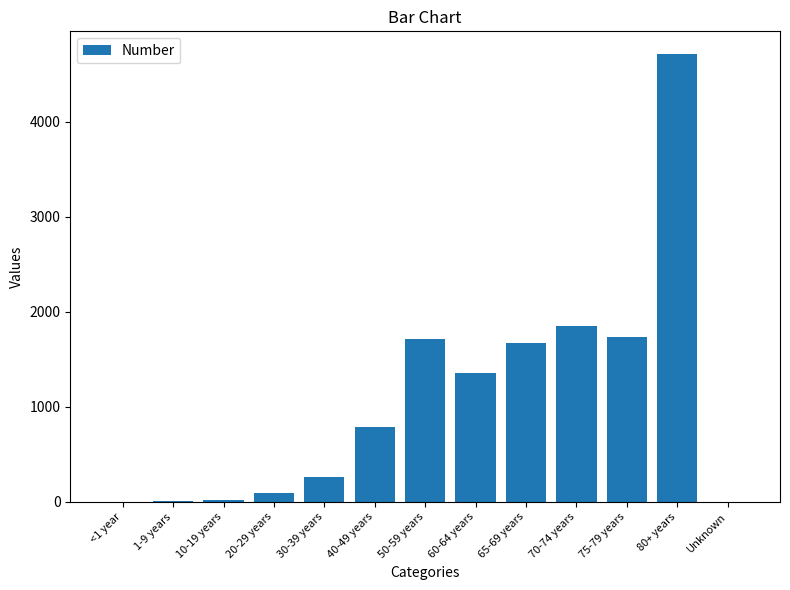

How many data points does each series have?

13